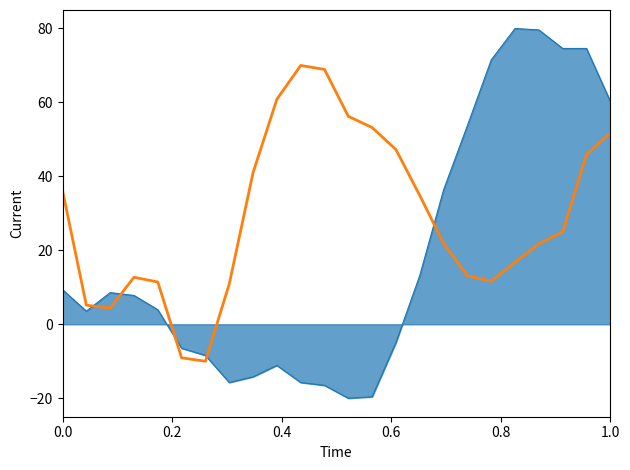

What is the minimum value shown in the chart?

-20.0